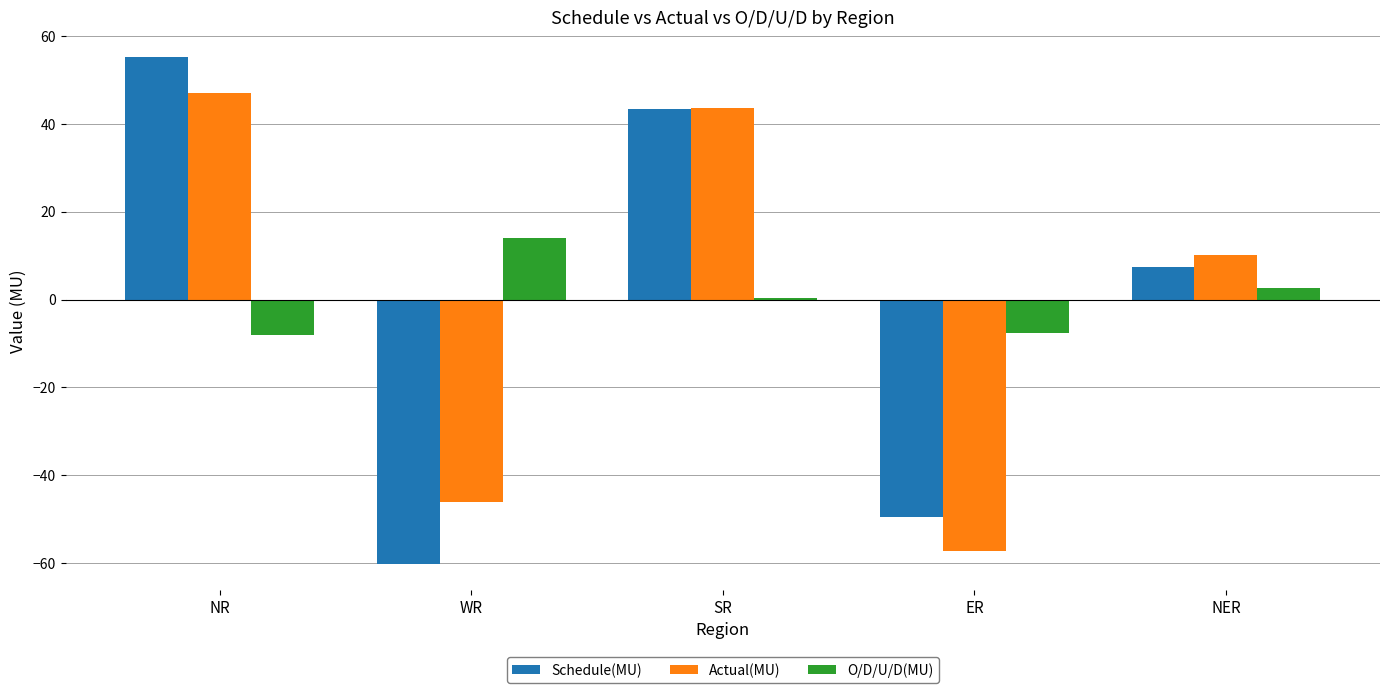

True or false: O/D/U/D(MU) has a value of 21.1 at WR.

False